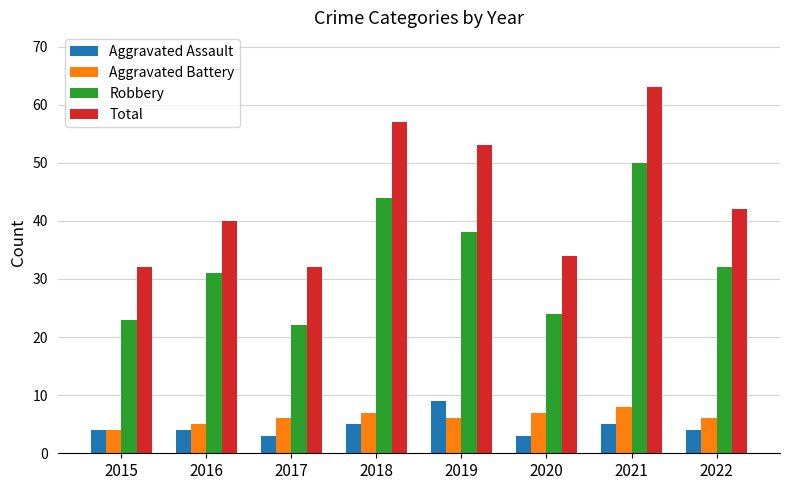

How many data points does each series have?

8